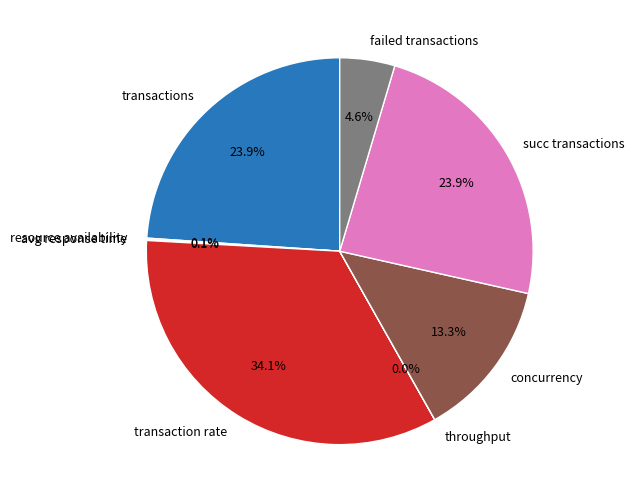

True or false: transactions accounts for 24% of the total.

True